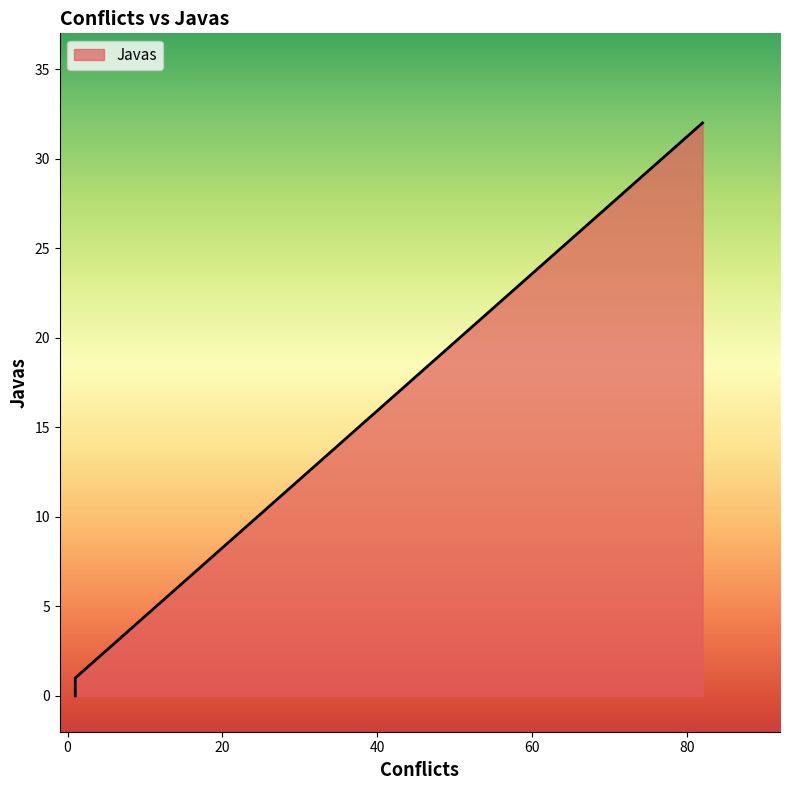

What is the change in value from 1 to 1?

+1